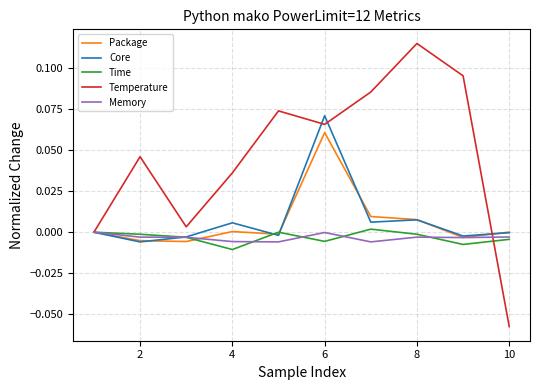

Which series has the largest total across all categories?

Temperature